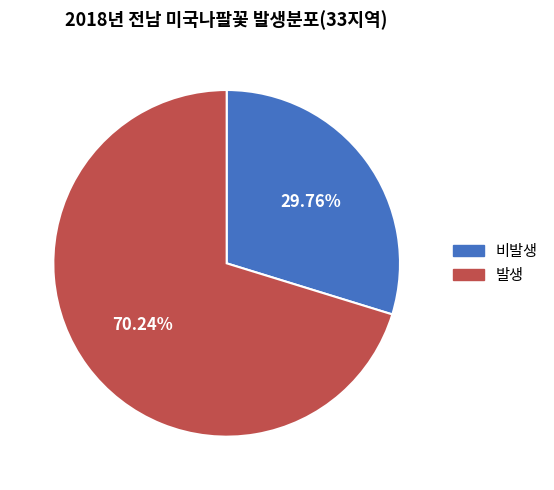

Is there a majority slice in this chart?

Yes